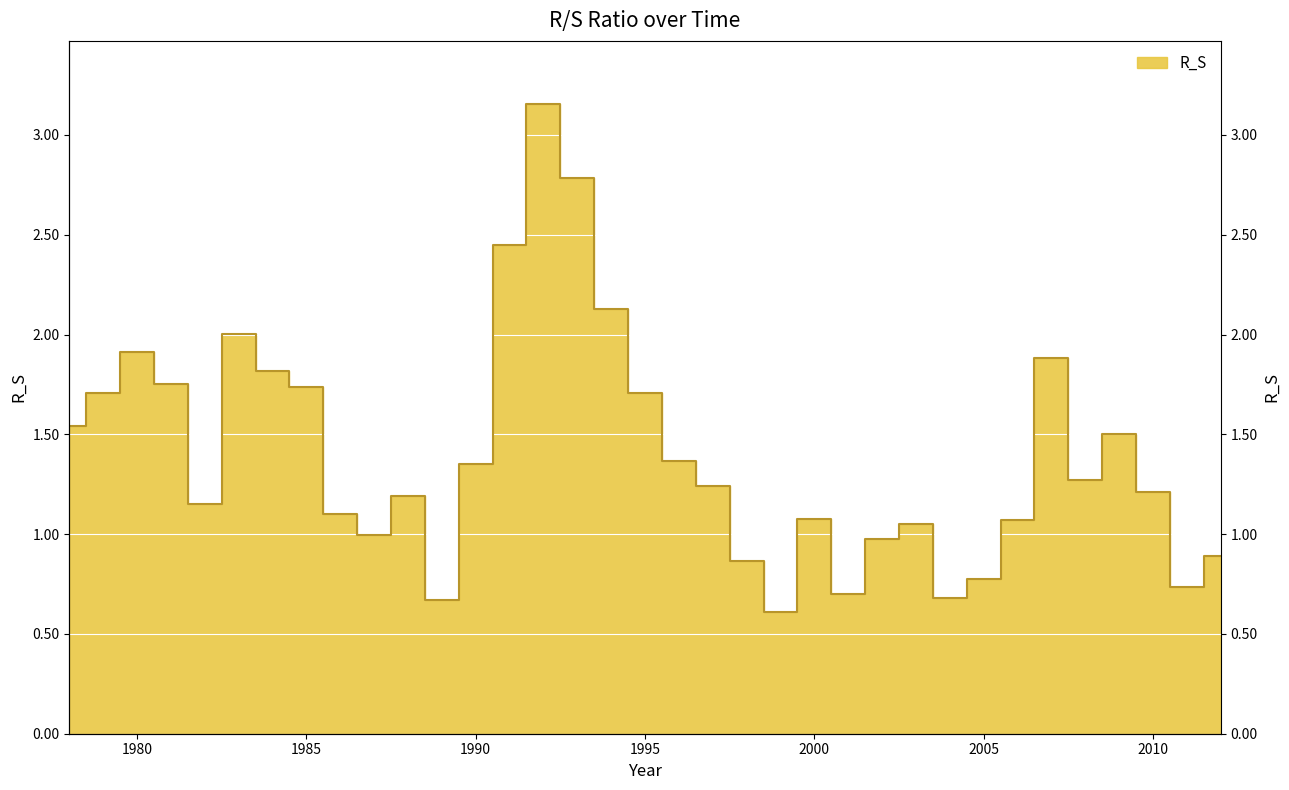

Reading right to left, transcribe all the data shown in this chart.

2012=0.9	2011=0.7	2010=1.2	2009=1.5	2008=1.3	2007=1.9	2006=1.1	2005=0.8	2004=0.7	2003=1.1	2002=1.0	2001=0.7	2000=1.1	1999=0.6	1998=0.9	1997=1.2	1996=1.4	1995=1.7	1994=2.1	1993=2.8	1992=3.2	1991=2.5	1990=1.4	1989=0.7	1988=1.2	1987=1.0	1986=1.1	1985=1.7	1984=1.8	1983=2.0	1982=1.1	1981=1.8	1980=1.9	1979=1.7	1978=1.5